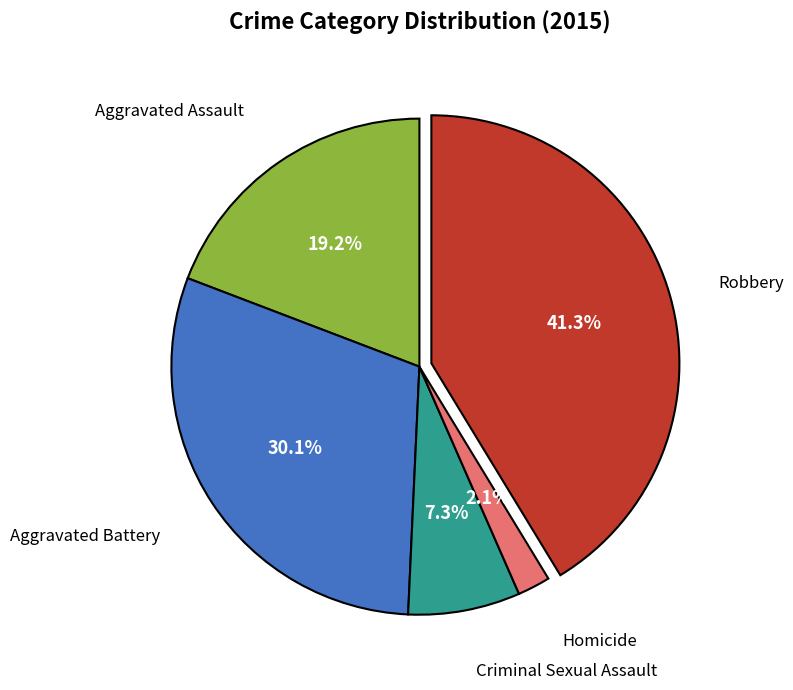

Is there a majority slice in this chart?

No